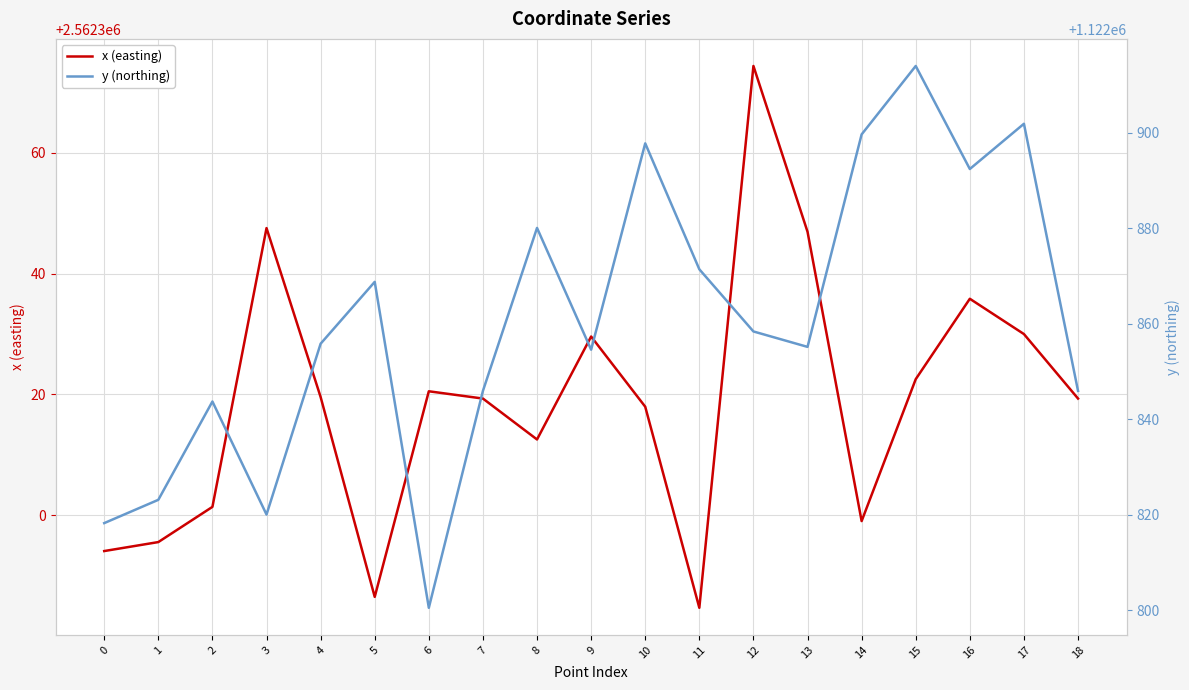

At how many categories does at least one series exceed 1326121?

19